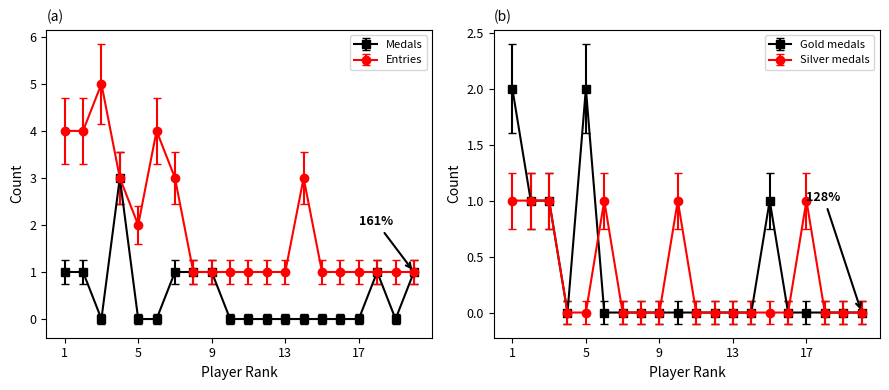

After their last crossing, which series has the higher values: Silver or Medals?

Medals